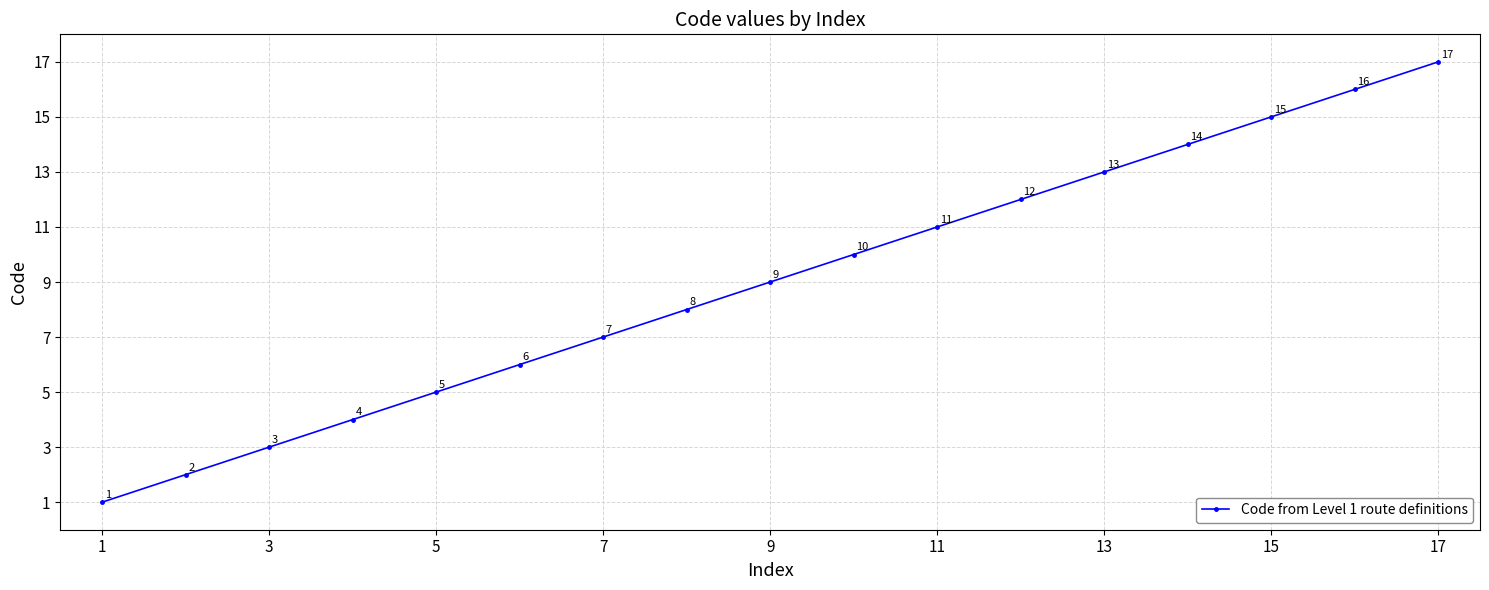

What is the greatest value displayed?

17